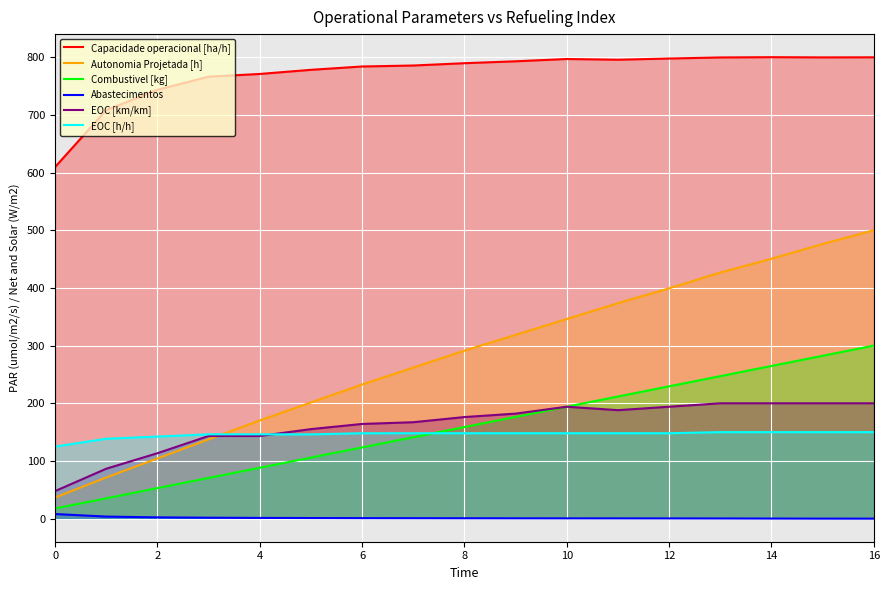

Which series has the largest total across all categories?

Capacidade operacional [ha/h]